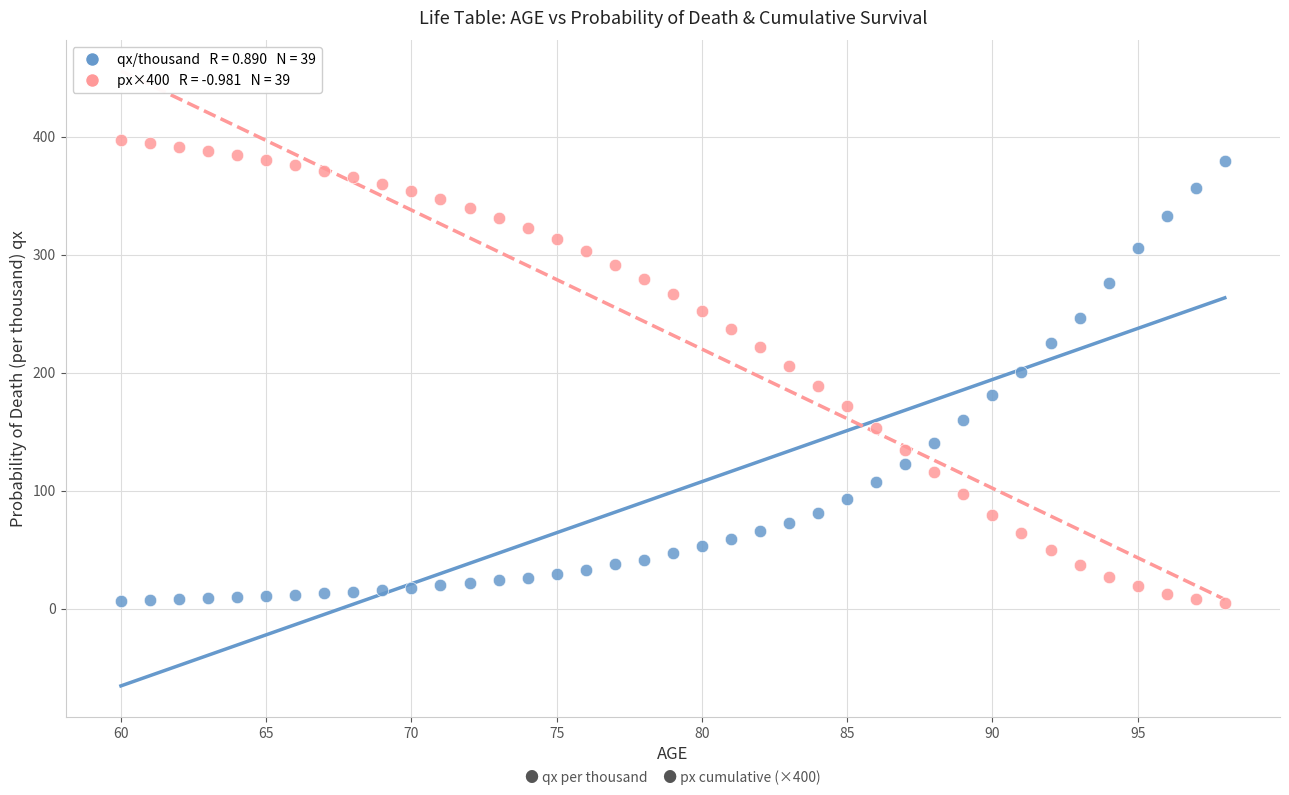

Across all data points, what is the range of Y values (max minus min)?

392.4